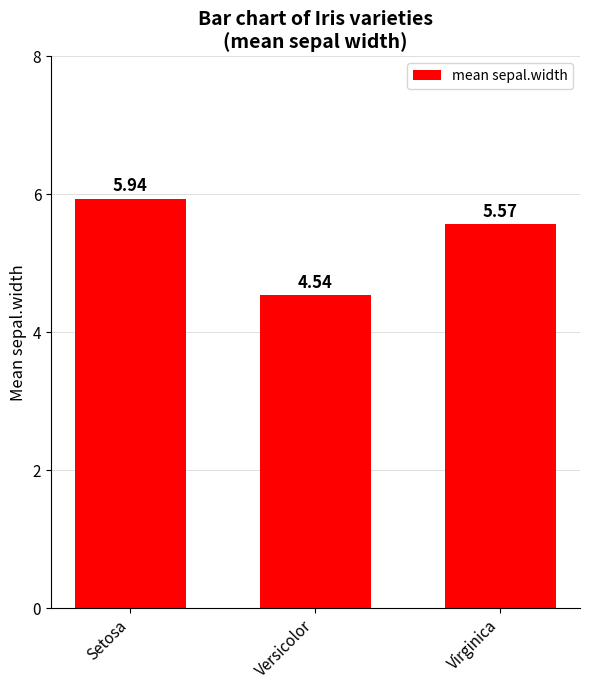

The chart shows a value of 1.7 at Setosa. True or false?

False